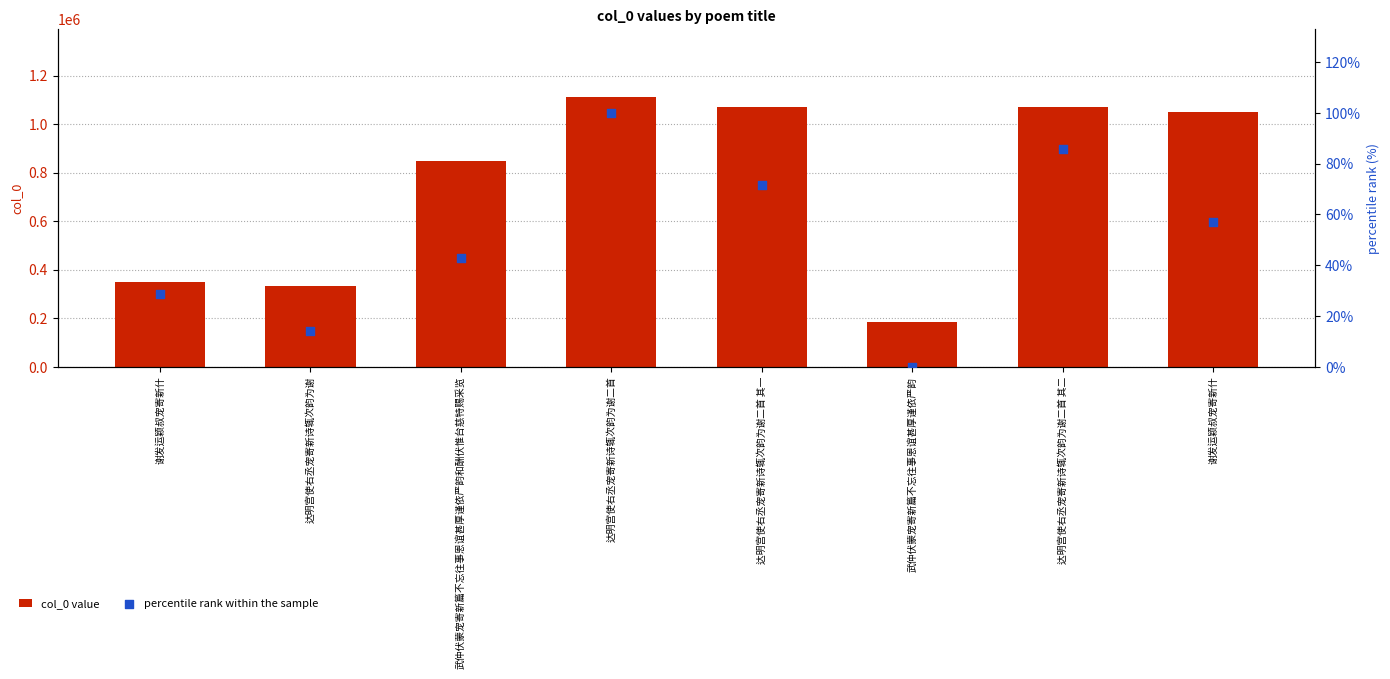

Which series has the largest total across all categories?

col_0 value